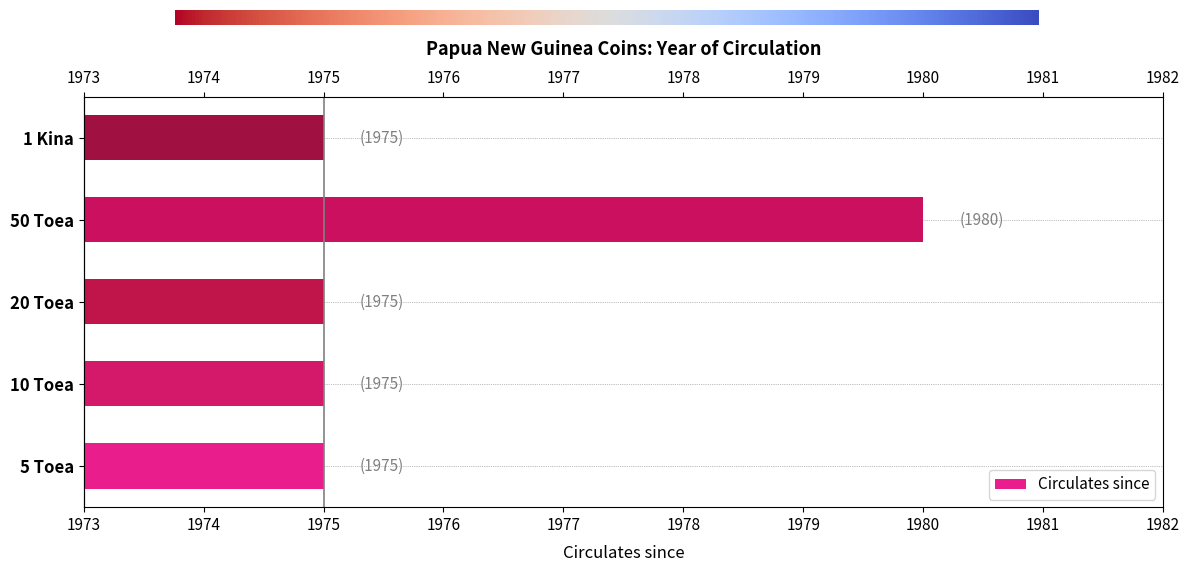

What is the change in value from 5 Toea to 50 Toea?

+5